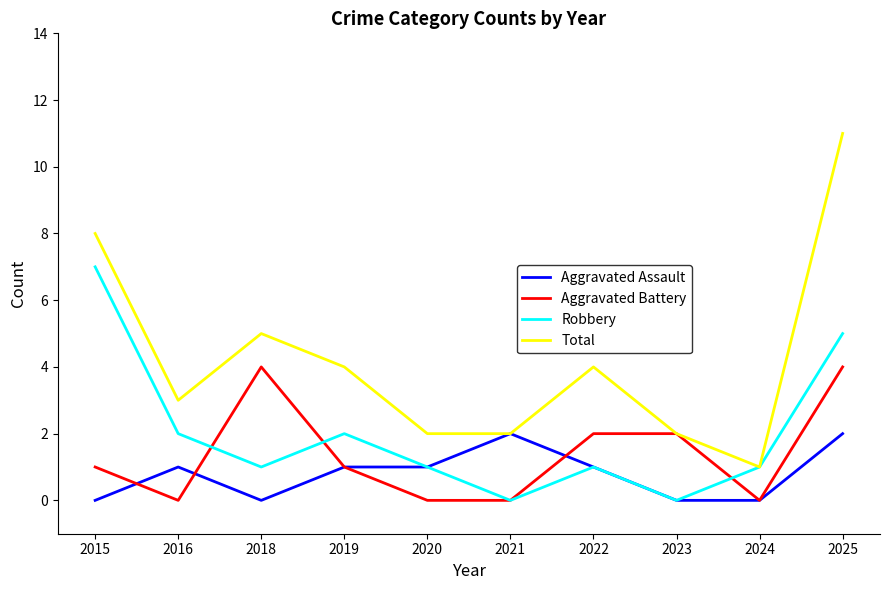

Rank the series by their maximum value, from lowest to highest.

Aggravated Assault, Aggravated Battery, Robbery, Total